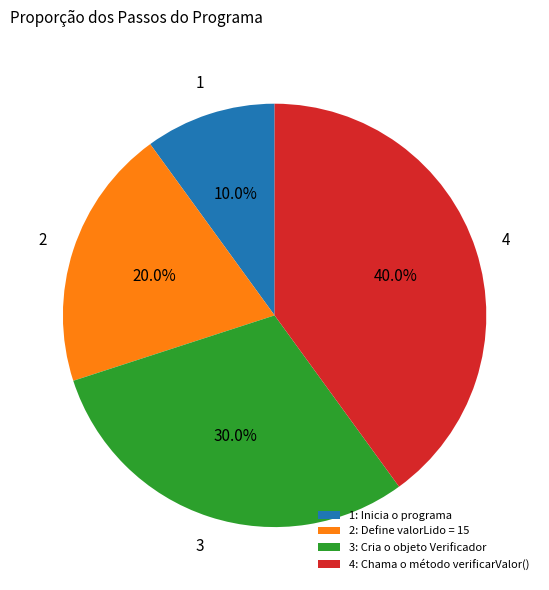

Is there a majority slice in this chart?

No